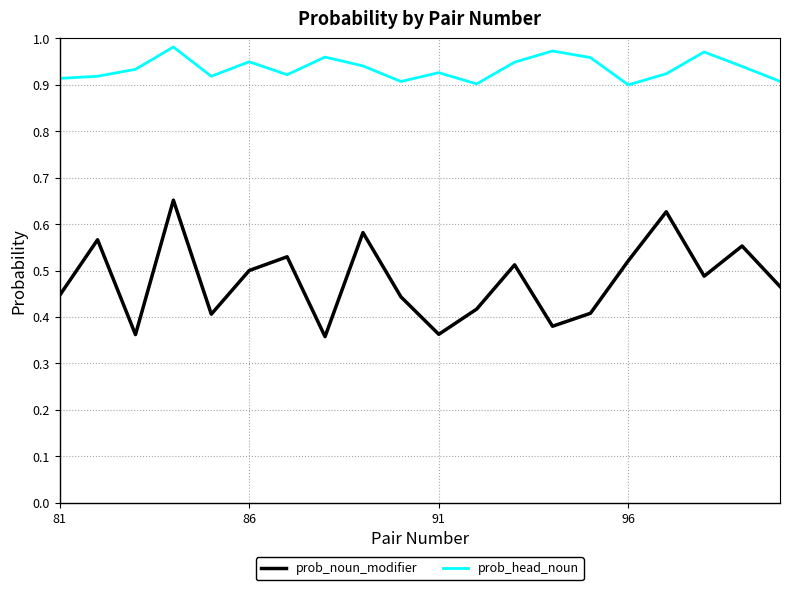

Which series has the largest total across all categories?

prob_head_noun